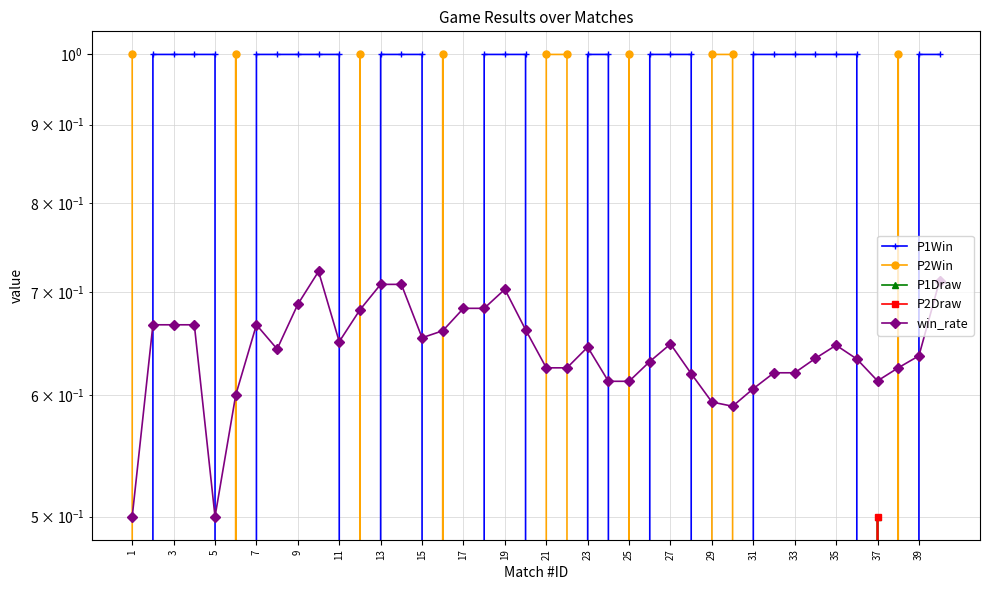

At which label is P1Draw closest to 0?

1